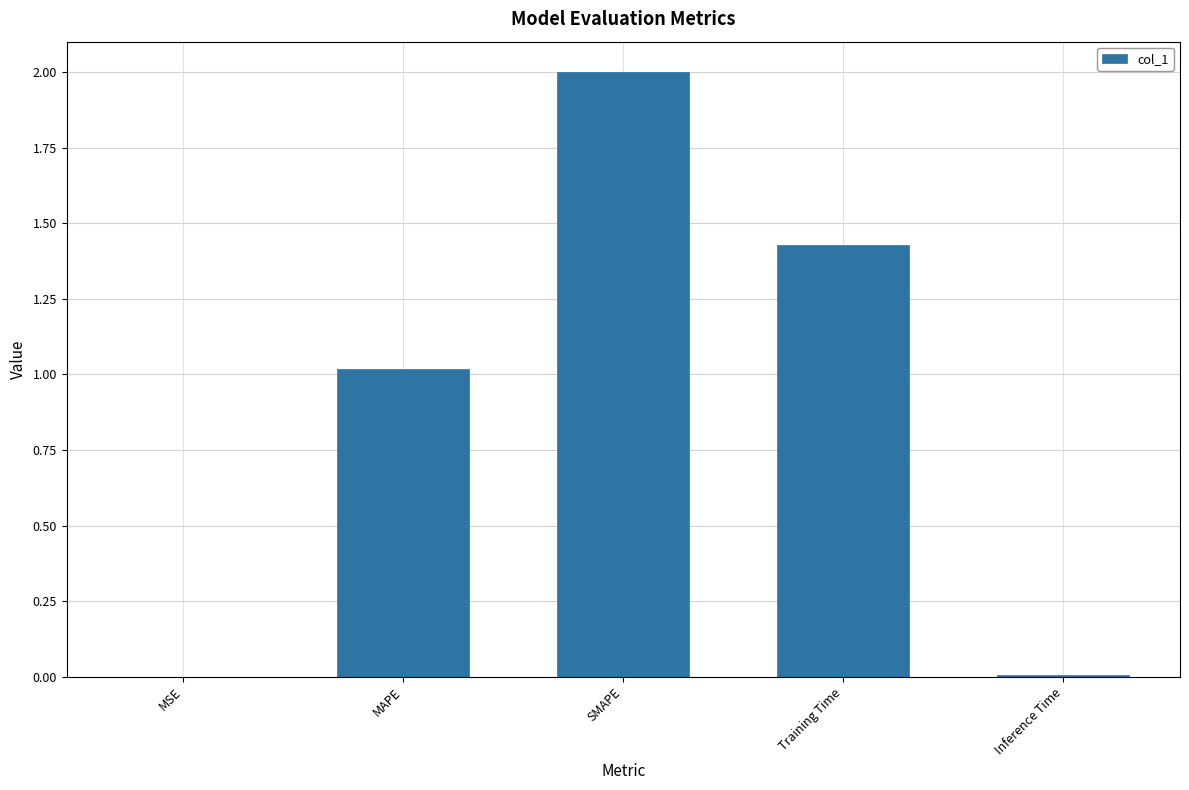

Which has a higher value, Inference Time or Training Time?

Training Time